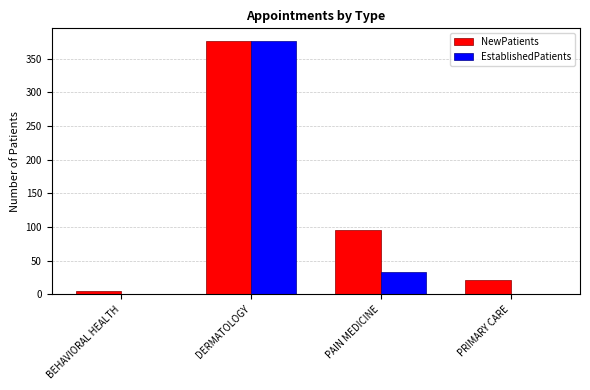

Which category has the highest value in the EstablishedPatients series?

DERMATOLOGY